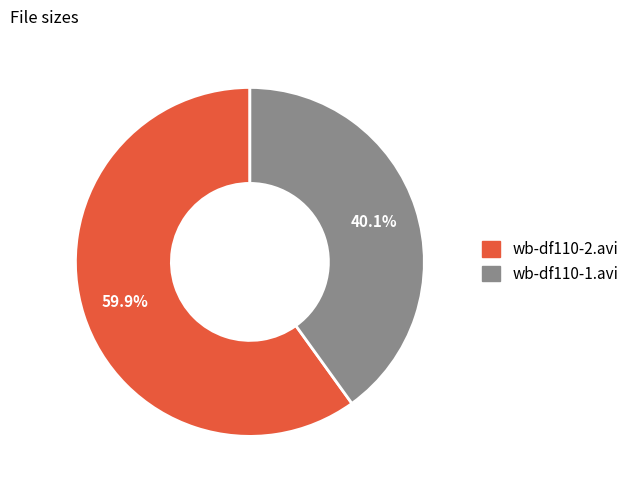

What percentage is the wb-df110-2.avi slice, to the nearest percent?

60%